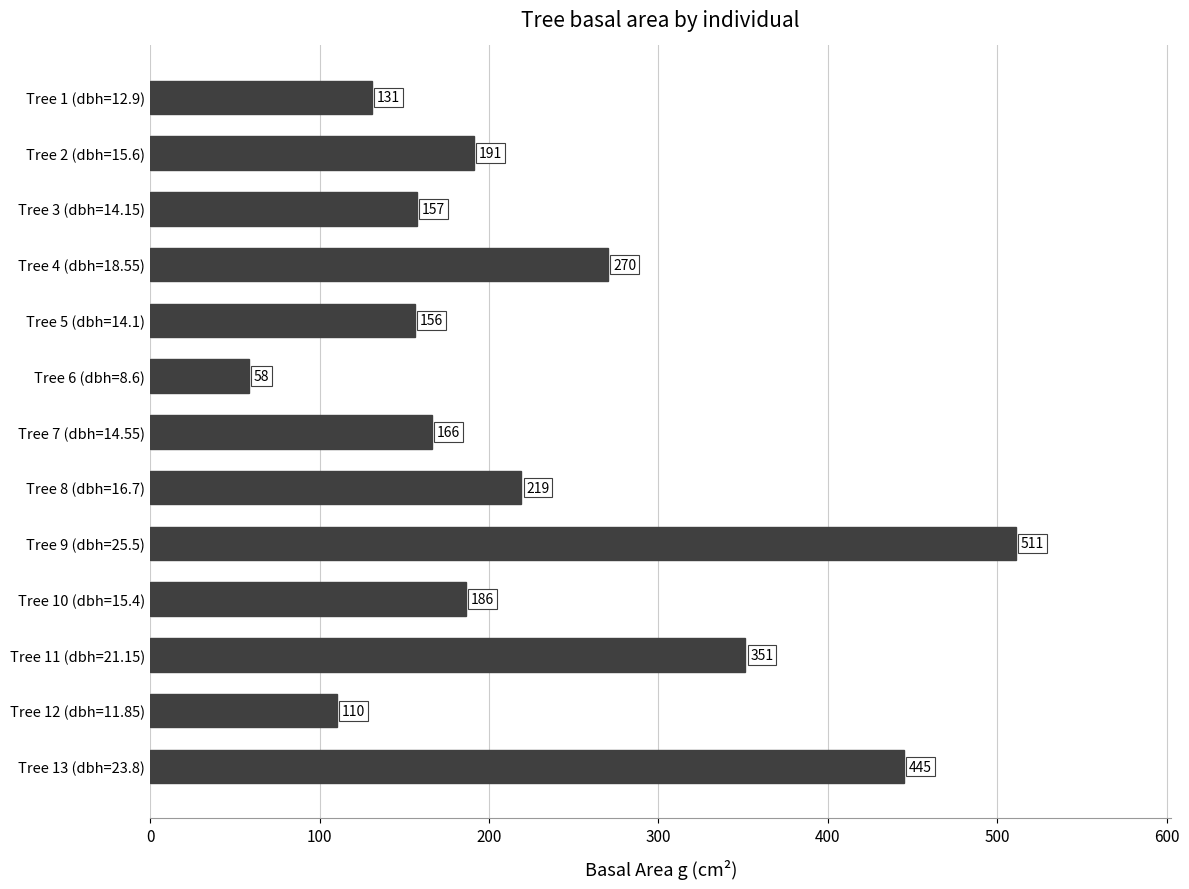

Which category has the lowest value across all series?

Tree 6 (dbh=8.6)